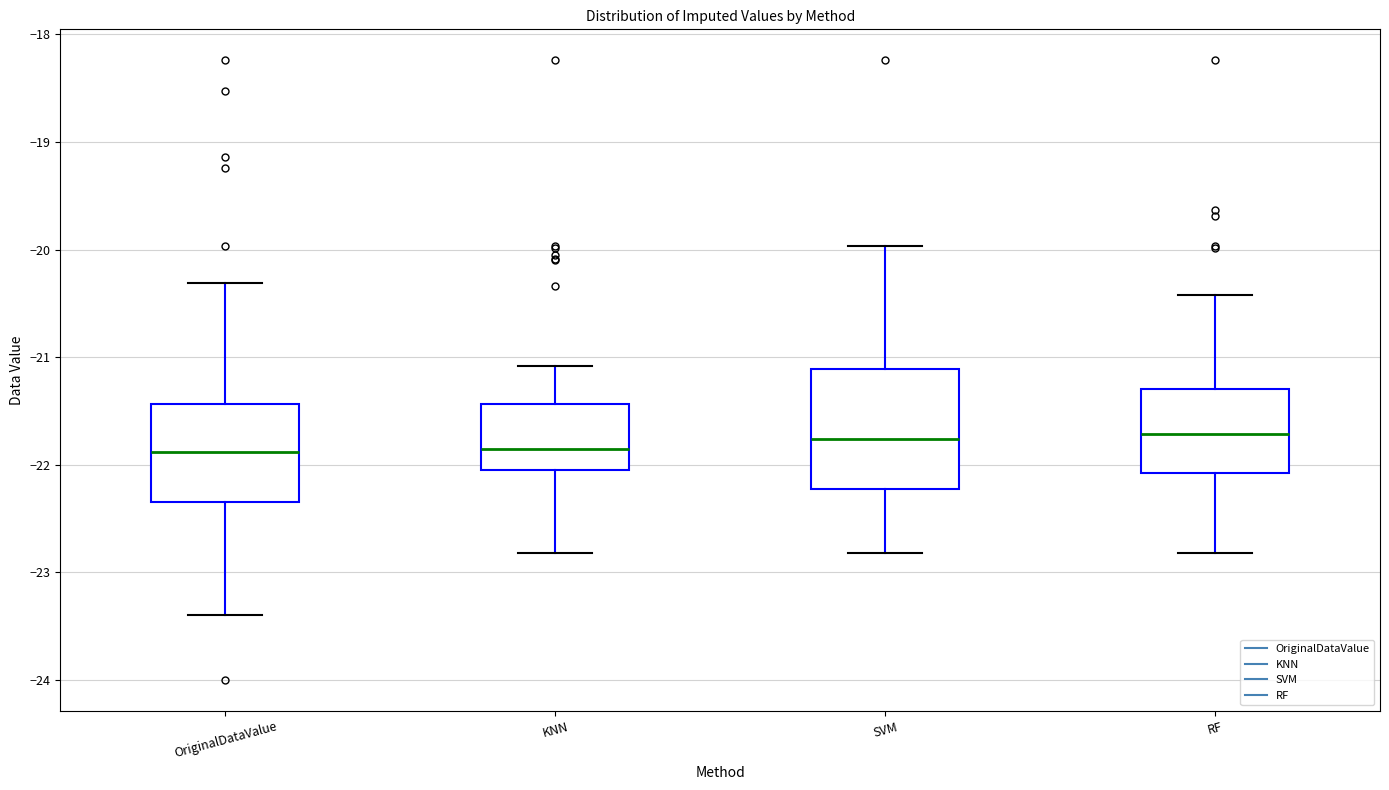

Reading left to right, read every box against the y-axis: the position of its median line, the range the box covers, and the ends of its whiskers. The values are not printed on the chart, so give them approximately, as read against the axis.

OriginalDataValue: median -21.9, box -22.3 to -21.4, whiskers -23.4 to -20.3
KNN: median -21.9, box -22.1 to -21.4, whiskers -22.8 to -21.1
SVM: median -21.8, box -22.2 to -21.1, whiskers -22.8 to -20.0
RF: median -21.7, box -22.1 to -21.3, whiskers -22.8 to -20.4